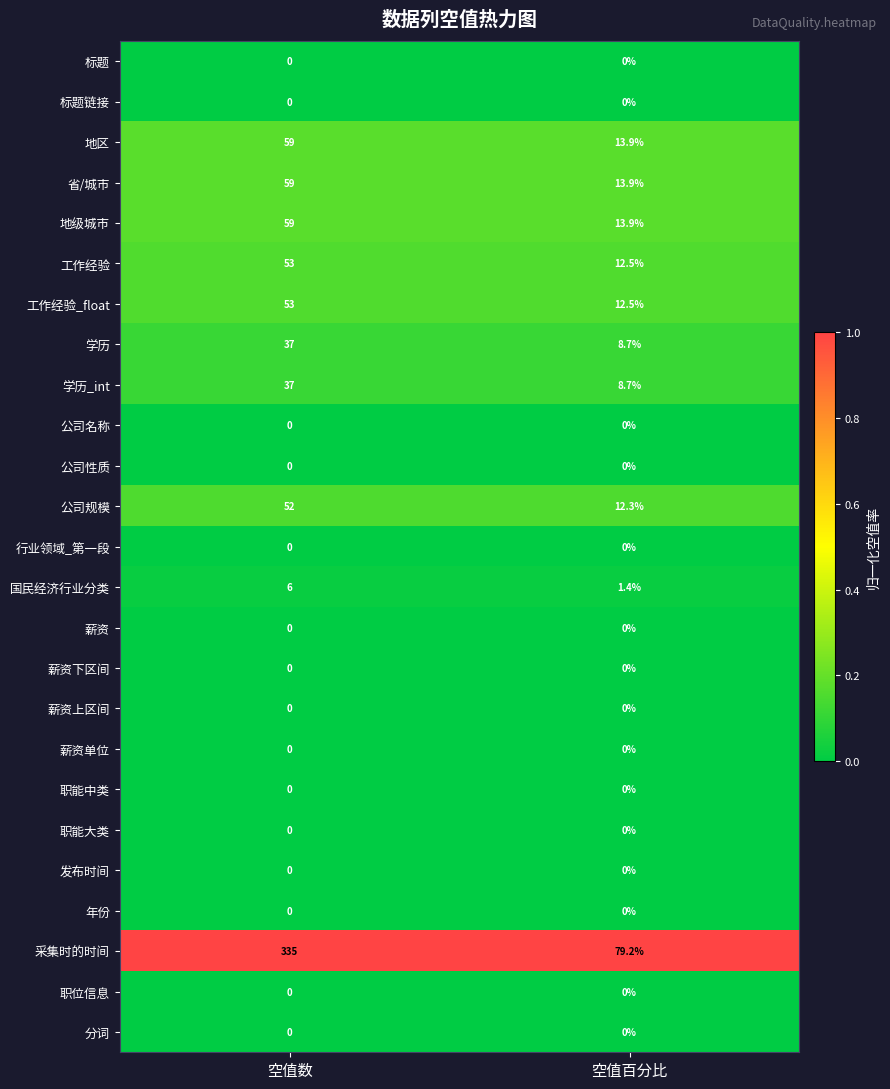

Which series has the largest range (max minus min)?

采集时的时间